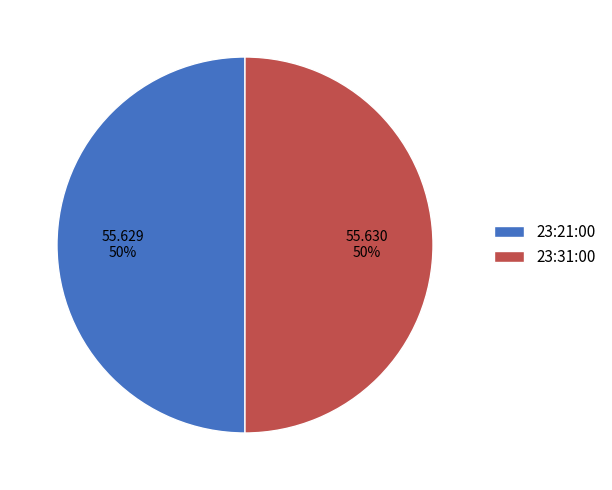

How many slices are in this pie chart?

2